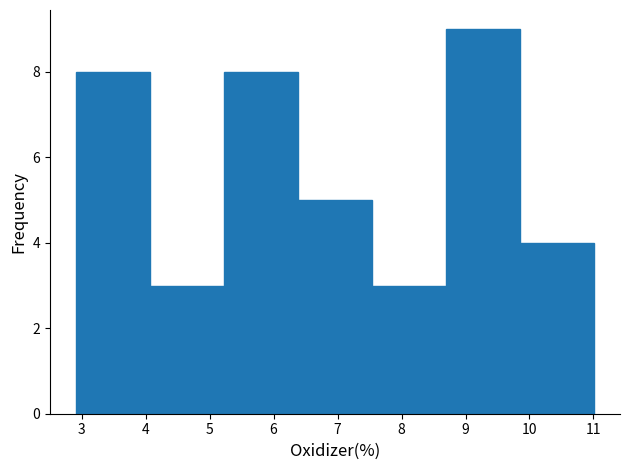

Over which range of the x-axis is the bar tallest?

8.7 to 9.9